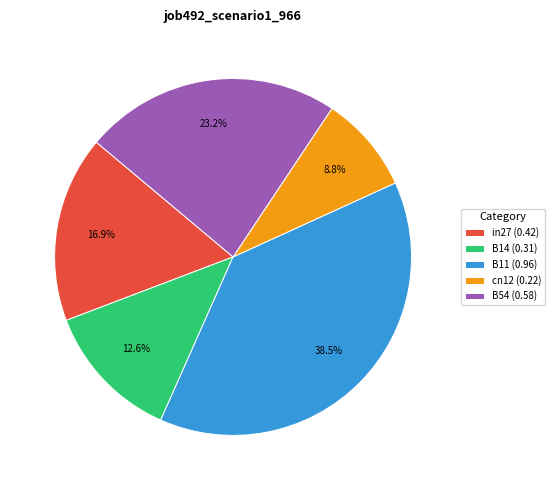

Count the number of slices in the pie.

5